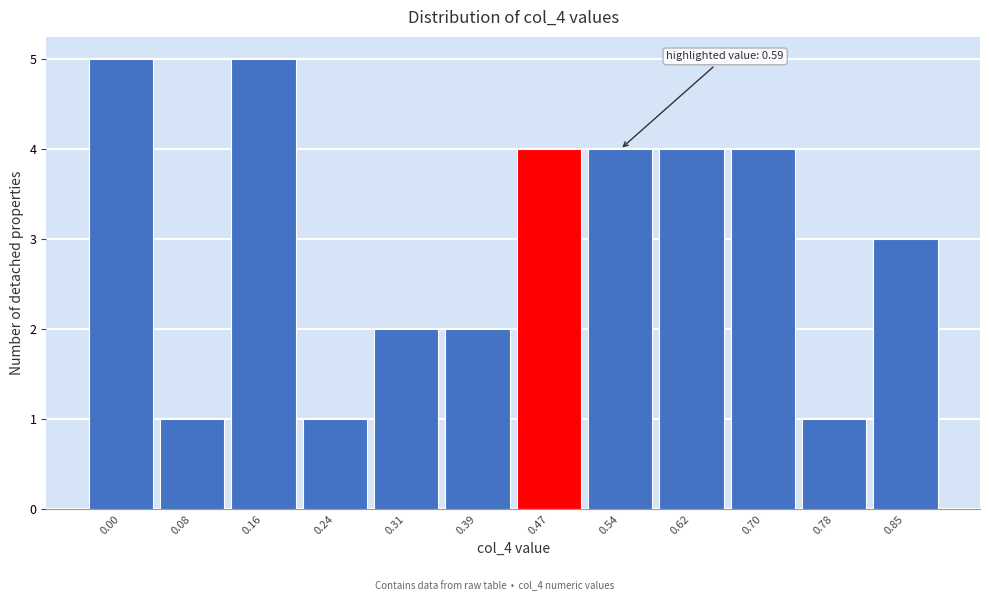

Reading left to right, extract all data points from this chart.

5	1	5	1	2	2	4	4	4	4	1	3